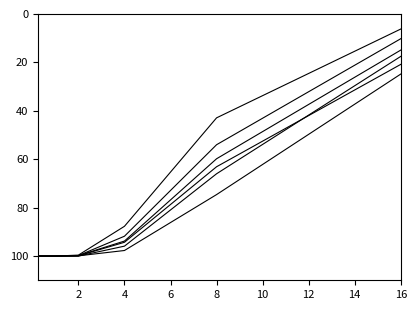

How many lines are shown in the chart?

6